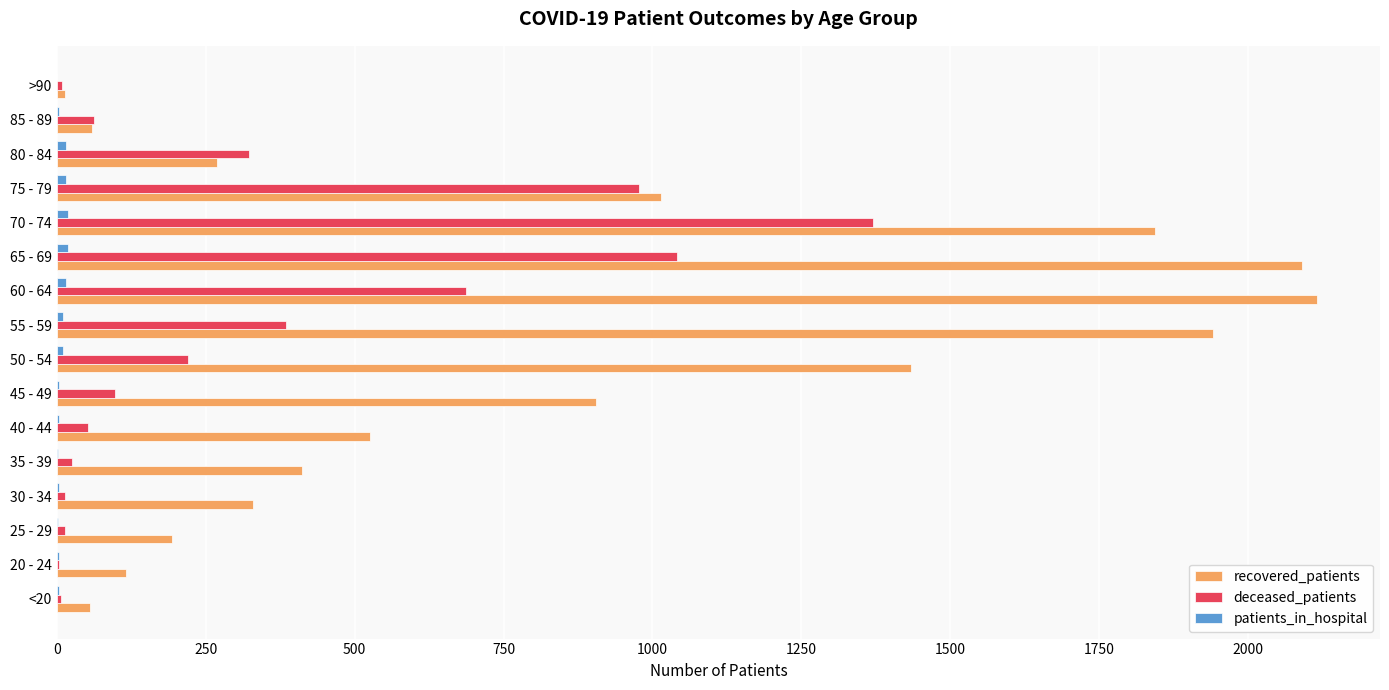

The value of recovered_patients at 35 - 39 is 411. True or false?

True